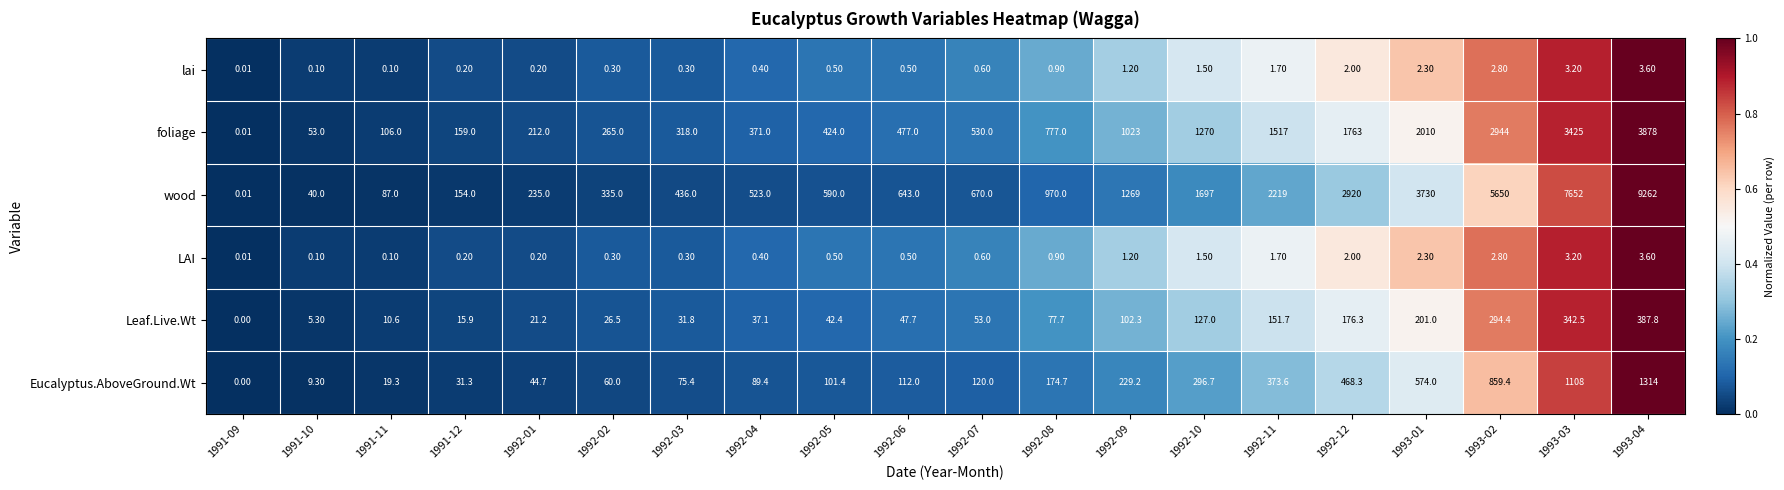

Which series changed the most between 1991-11 and 1992-04?

wood